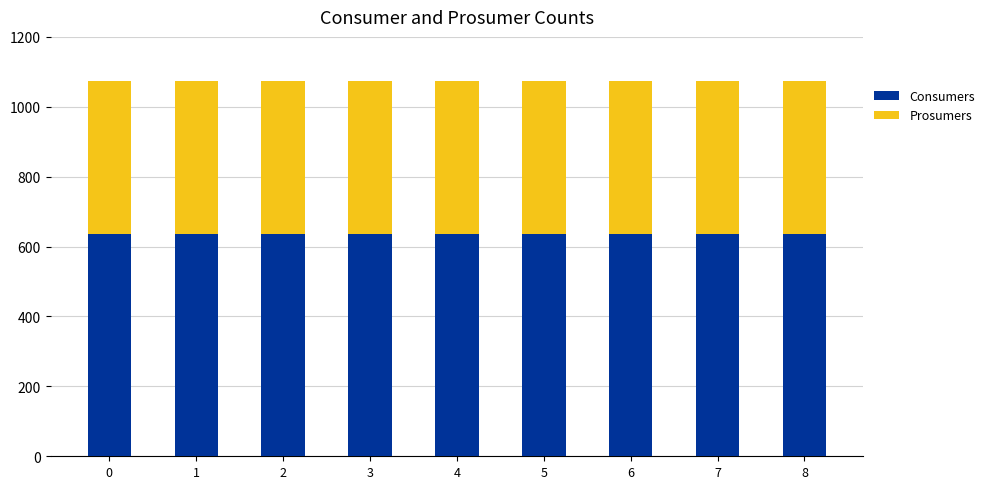

What is the average value of the Consumers series?

635